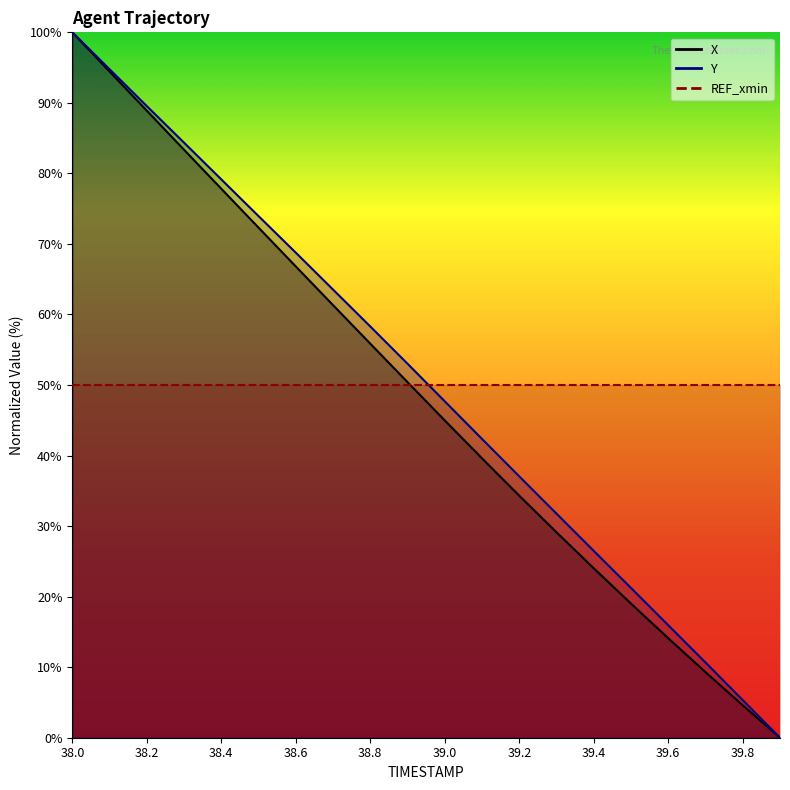

What is the difference between the maximum and second lowest values in the Y series?

94.7